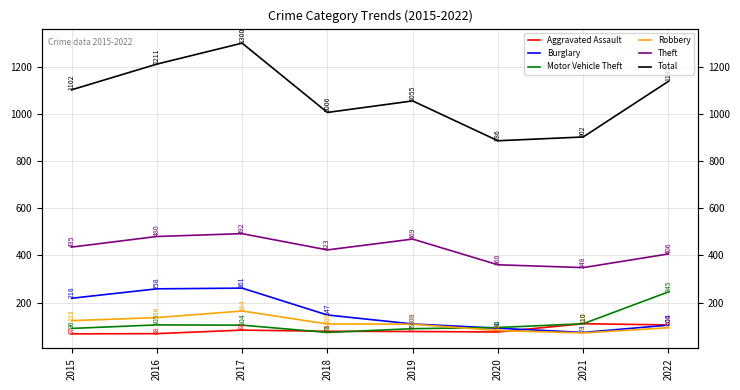

Does the chart display data point markers on the line(s)?

No